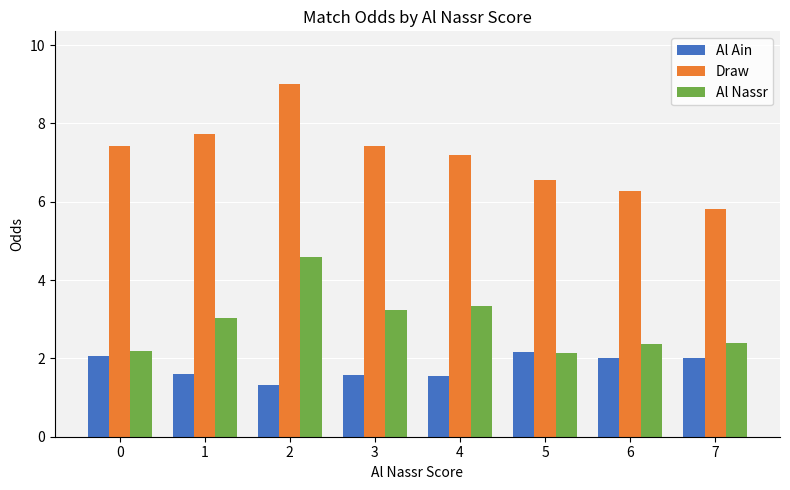

What value does the Al Nassr series have at 1?

3.0